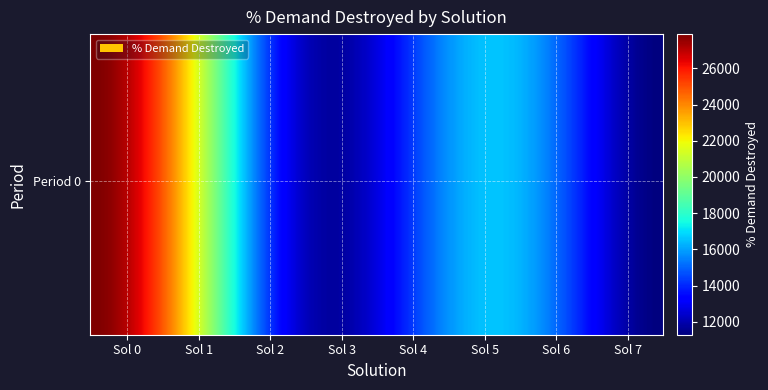

True or false: the data shows 1210 at 7.

False